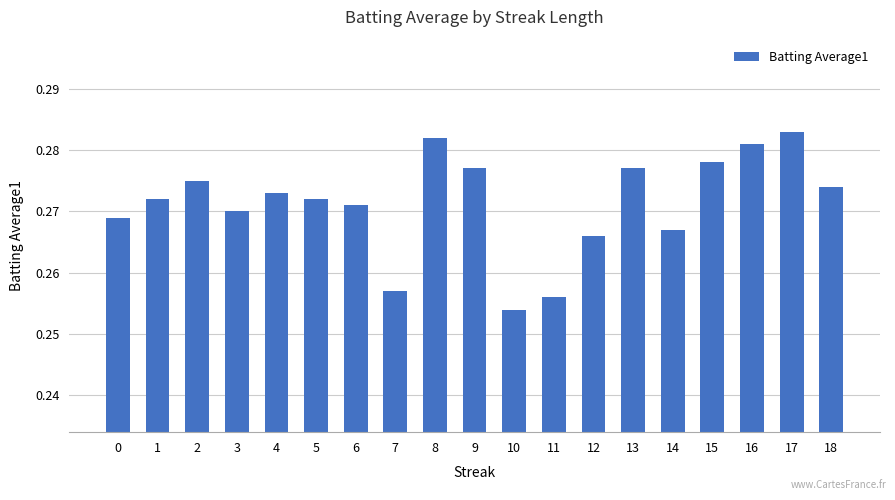

At which category does the chart reach its minimum across all series?

10